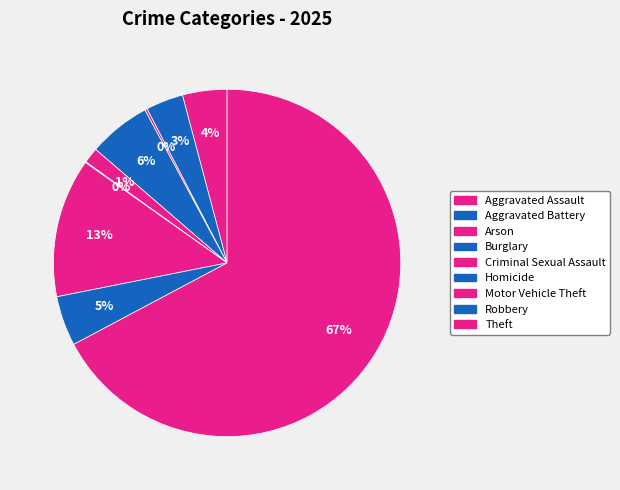

Which slice is the largest?

Theft